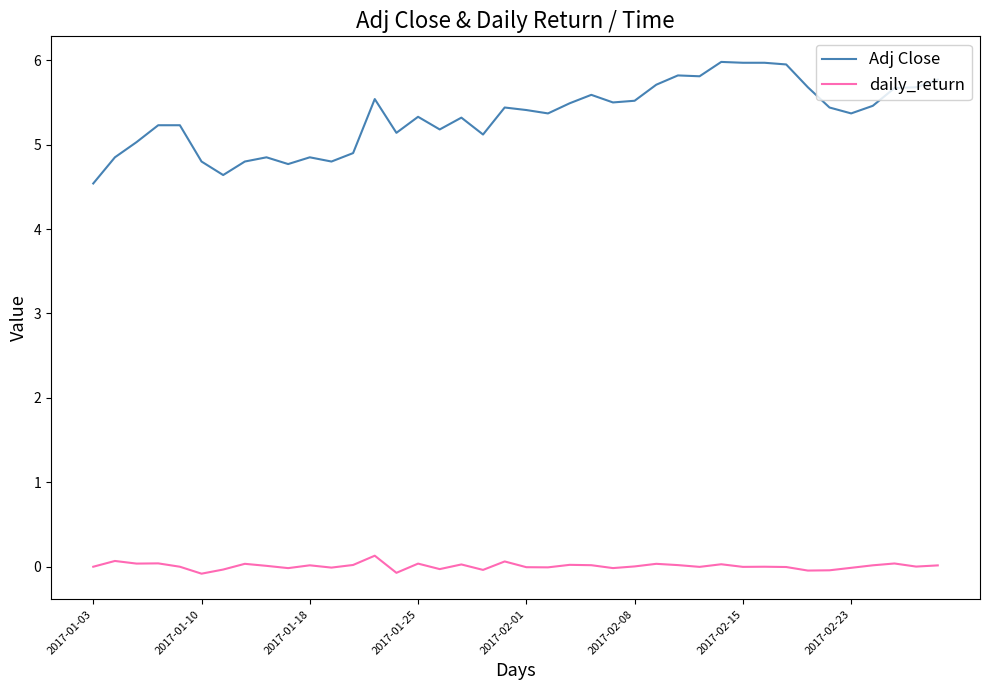

True or false: daily_return and Adj Close intersect in this chart.

False